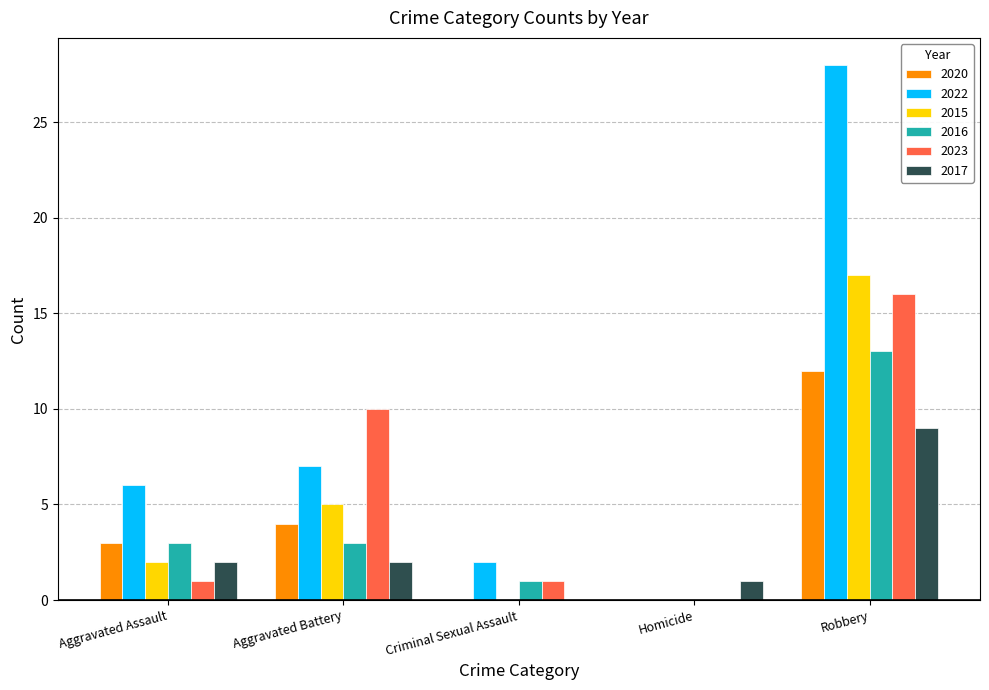

The value of 2020 at Aggravated Battery is 2. True or false?

False